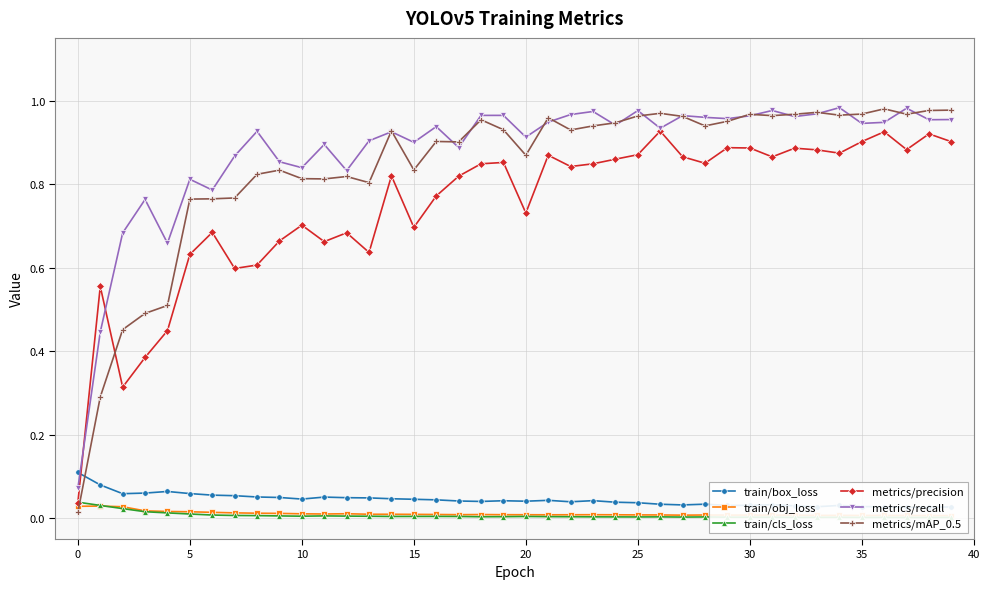

What is the total value across all series at 12?

2.4